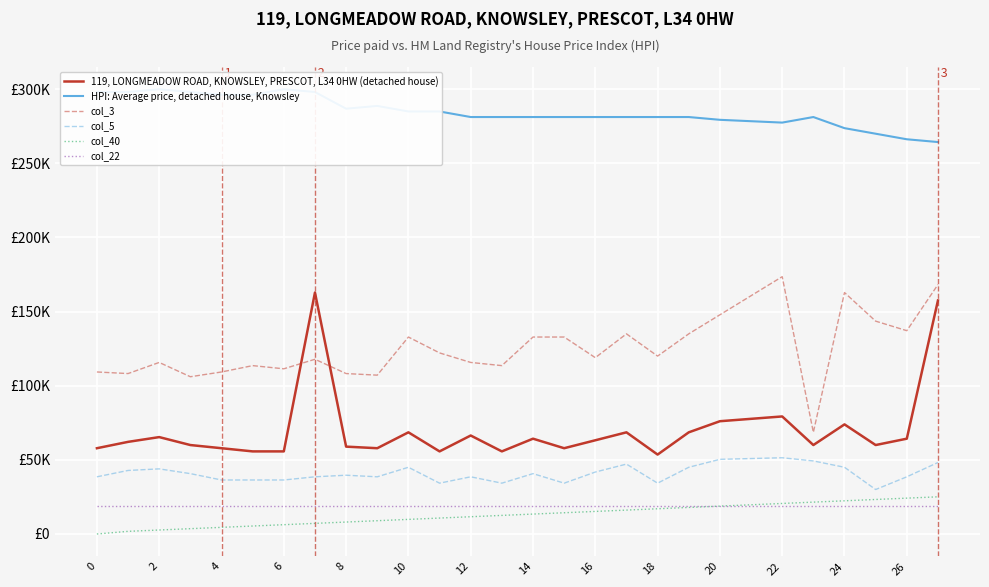

Which has a higher value, 10 or 27?

27